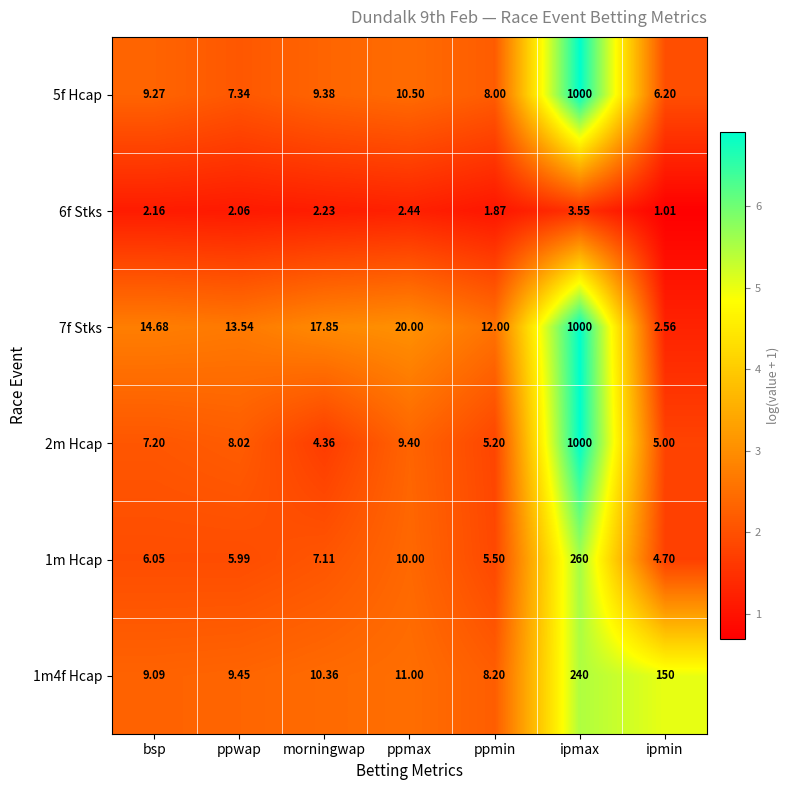

Where is 6f Stks nearest to the value 2?

ppwap